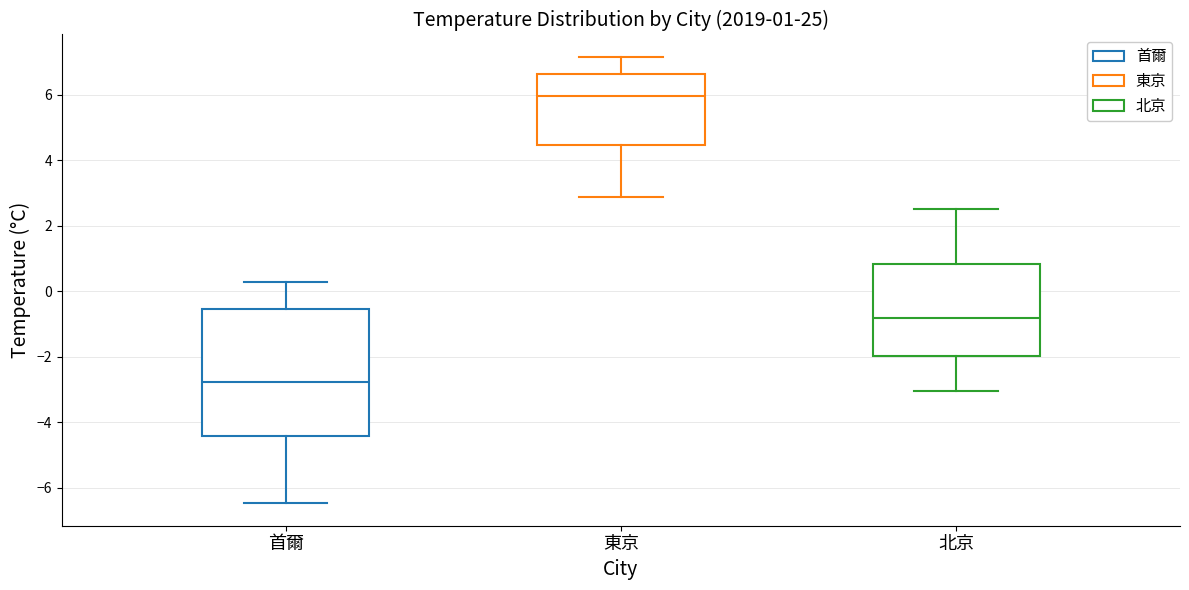

Comparing the boxes themselves (not the whiskers), which one is the tallest?

首爾